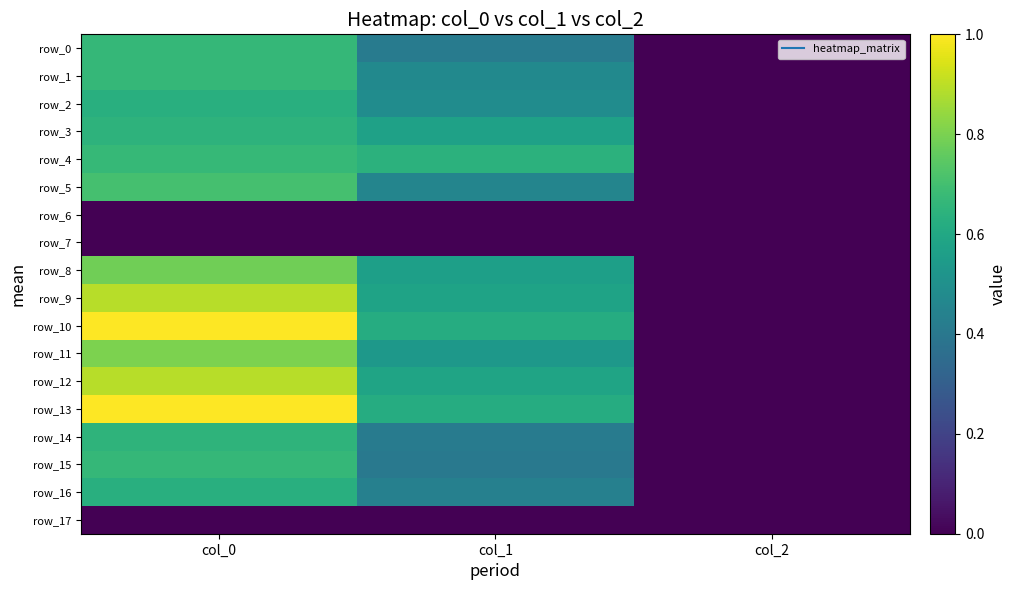

Is it true that row_2 equals 0.5 at col_1?

True